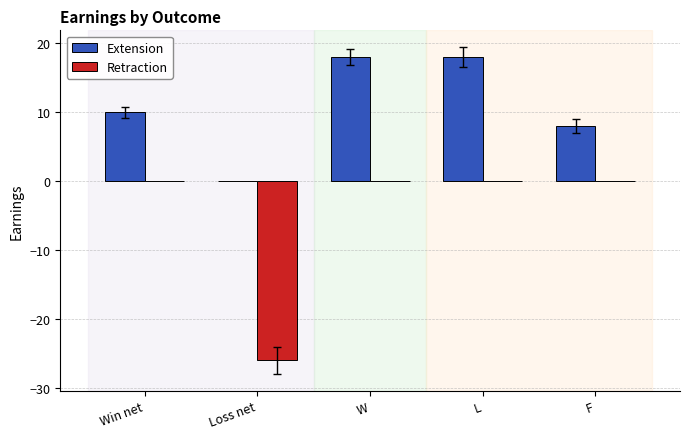

What is the greatest value displayed?

18